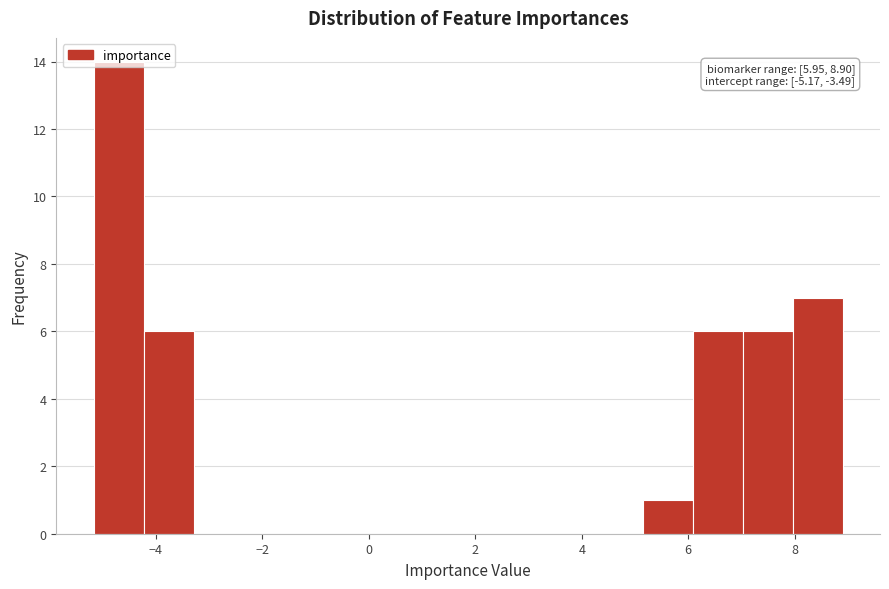

Over which range of the x-axis is the bar tallest?

-5.2 to -4.2